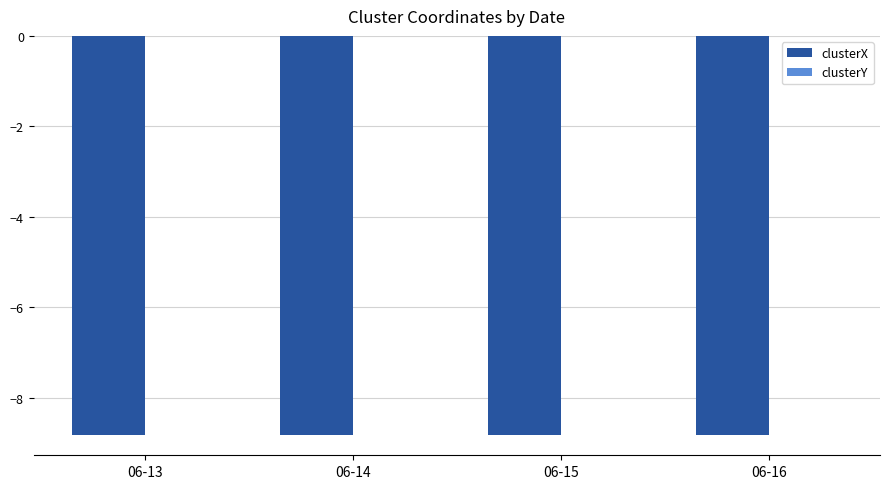

How many data points does each series have?

4